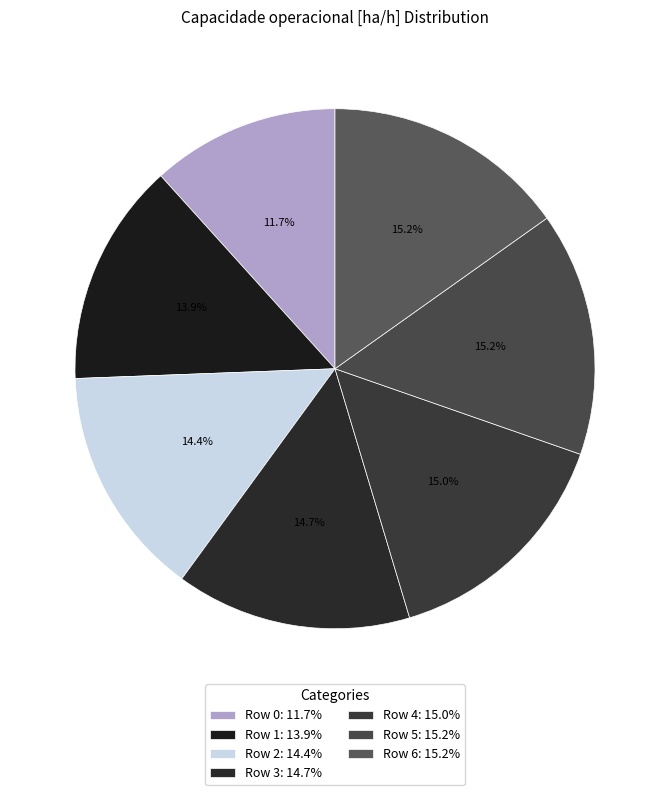

What is the smallest slice in the pie chart?

Row 0